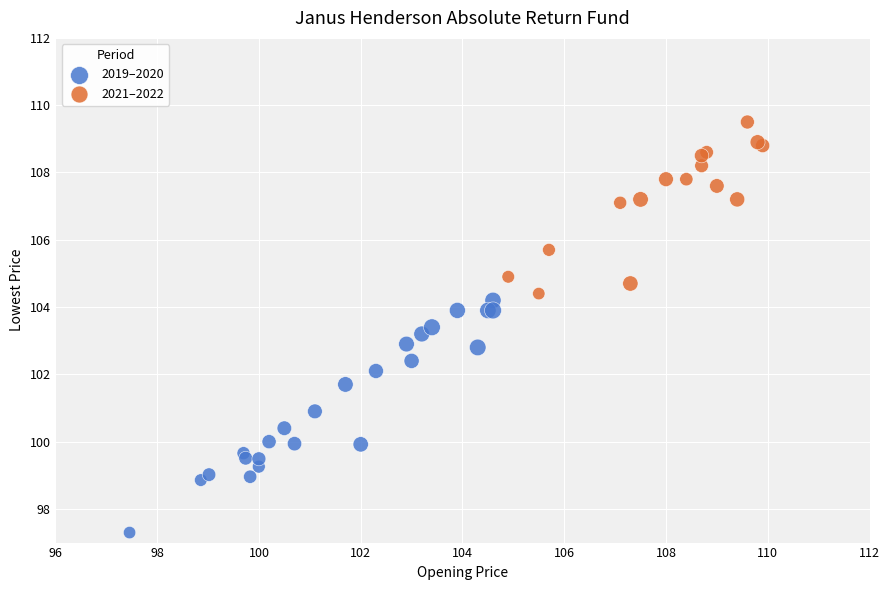

What are all the series names shown in the legend?

2019–2020, 2021–2022